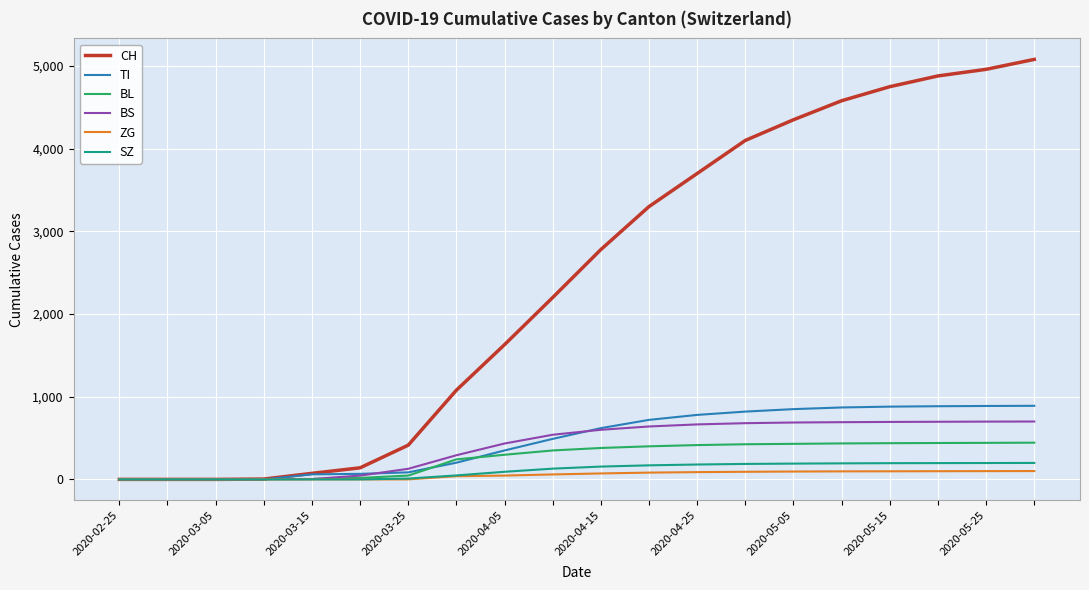

Which series has the widest spread of values?

CH